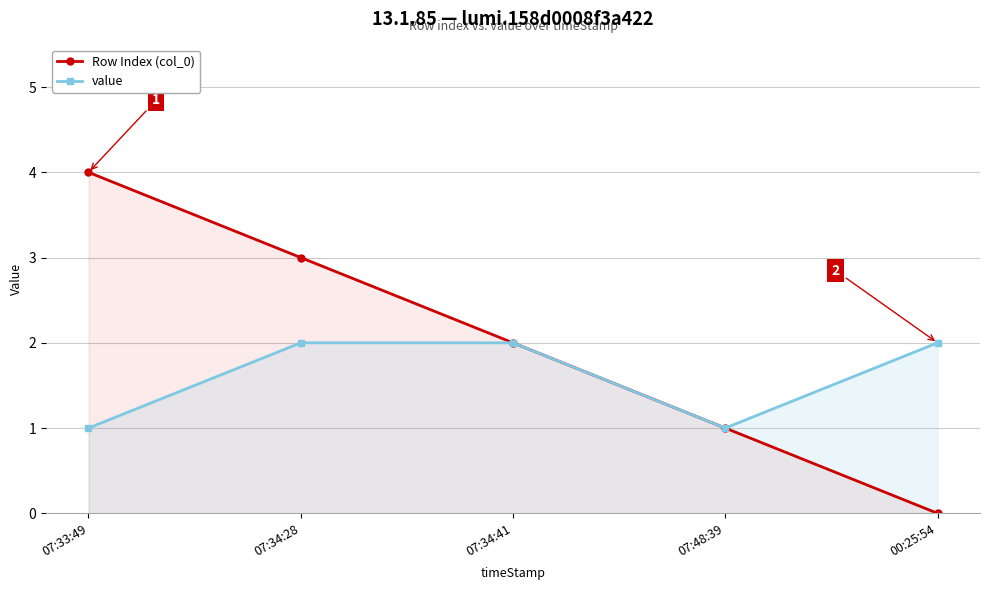

How many distinct data groups are displayed?

2